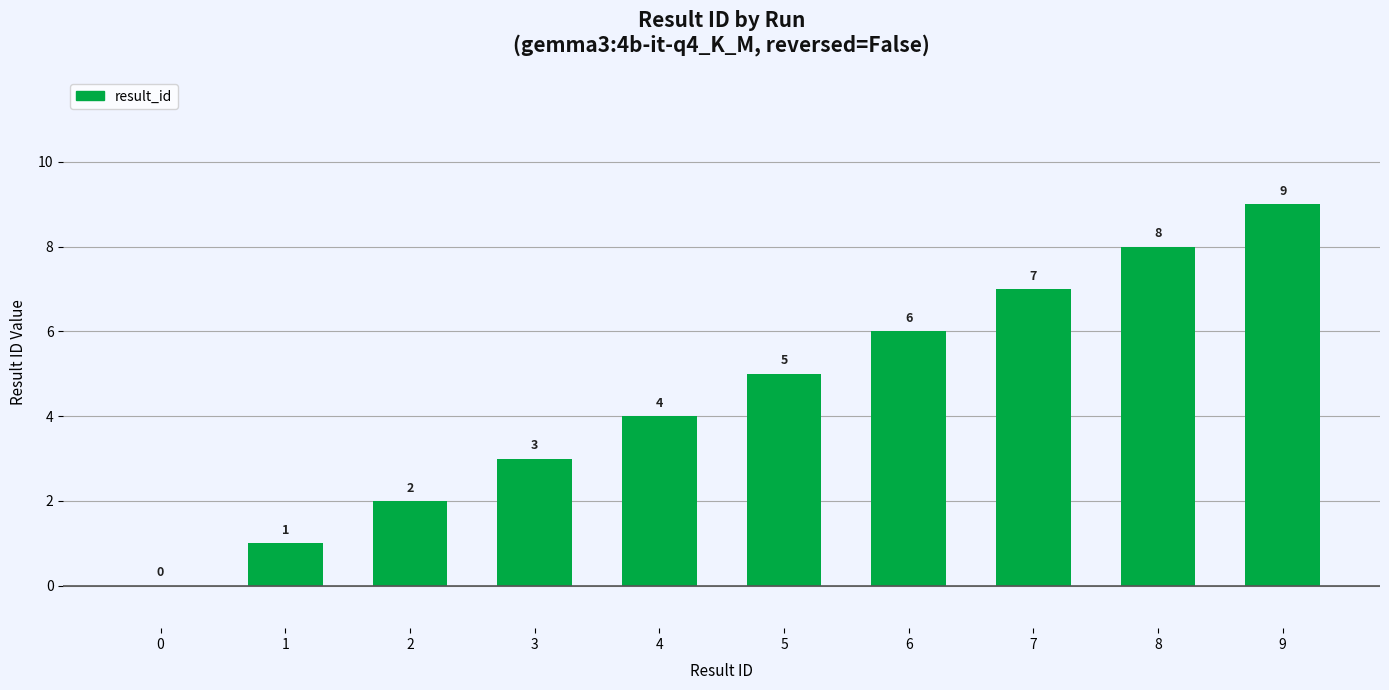

How many values are between 2 and 7?

6